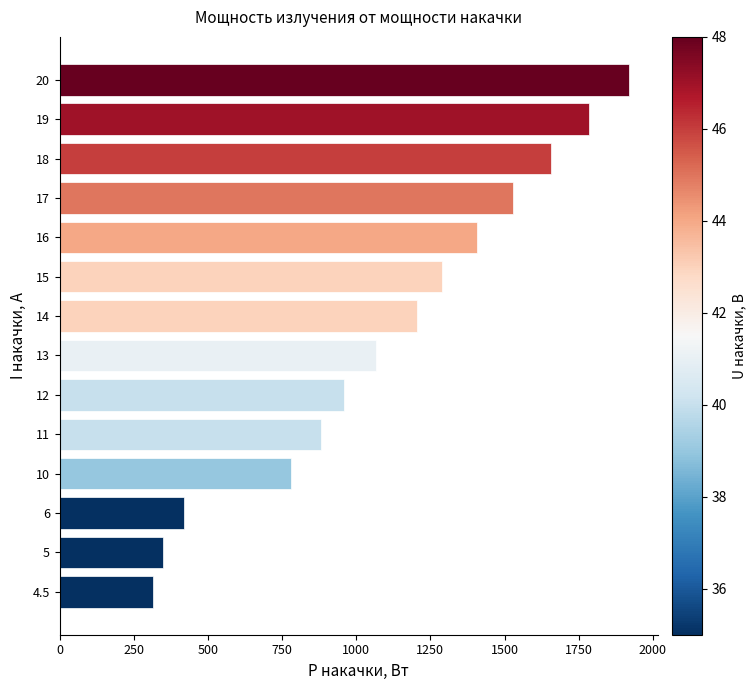

What is the maximum value shown in the chart?

1920